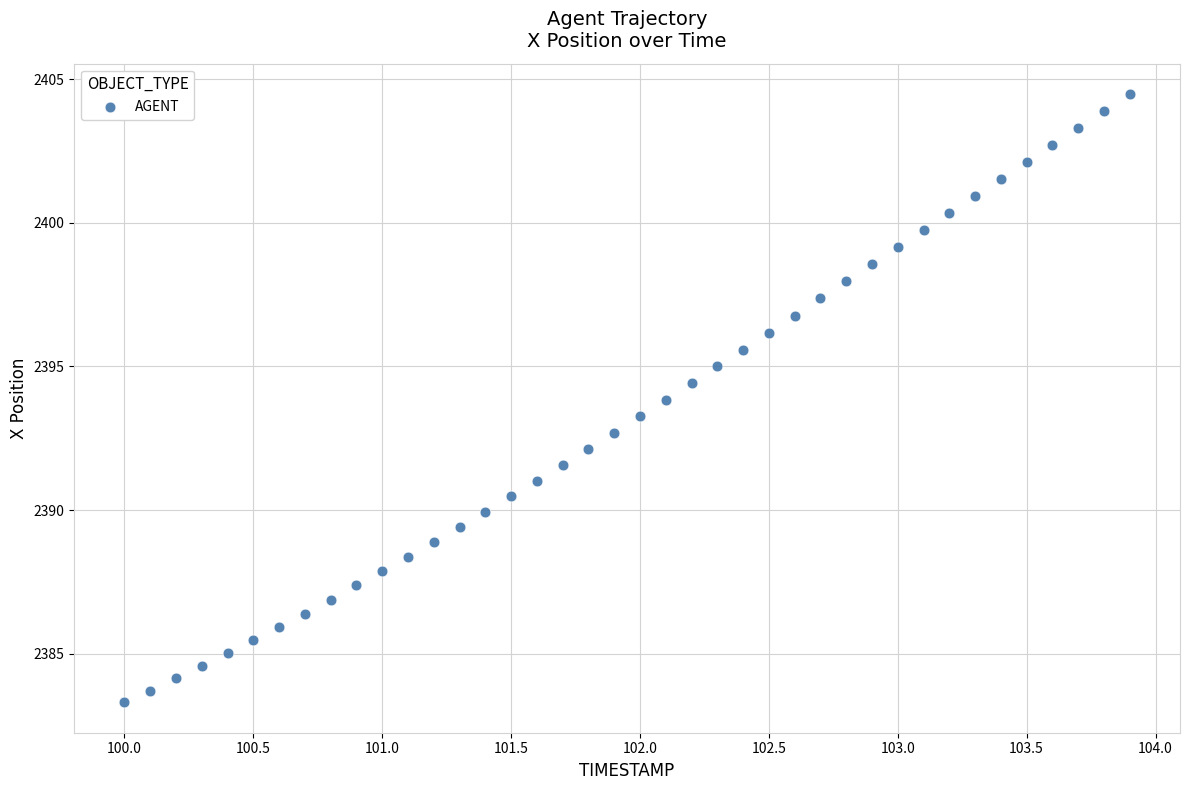

What is the range of X values (max minus min)?

3.9